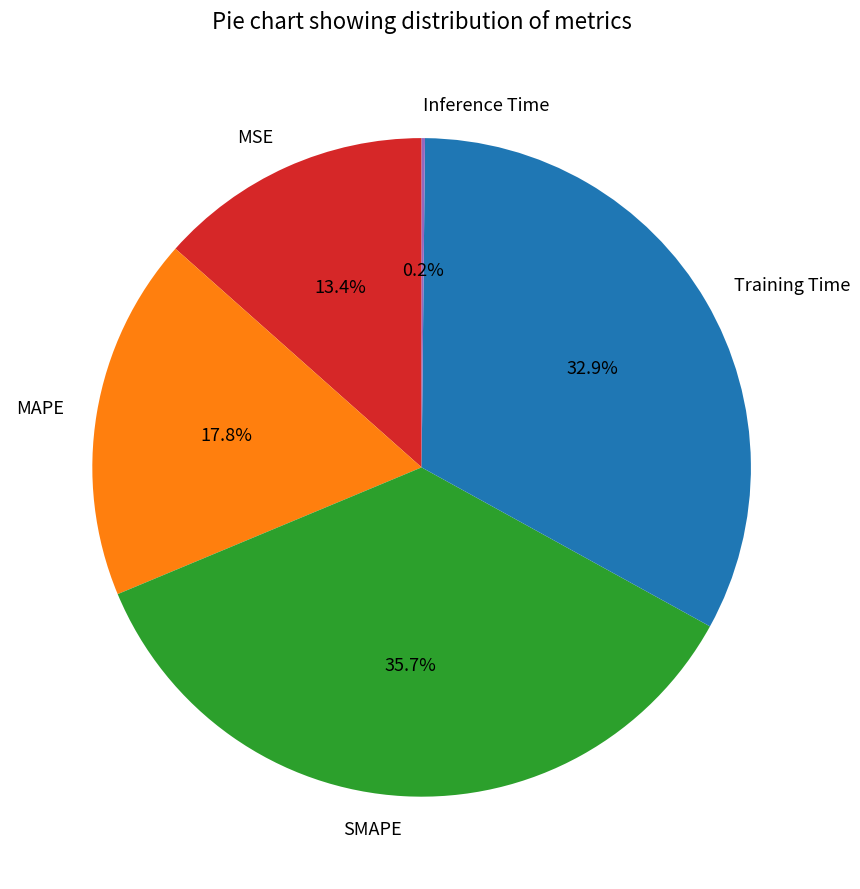

Is it true that Training Time is 38% of the pie?

False